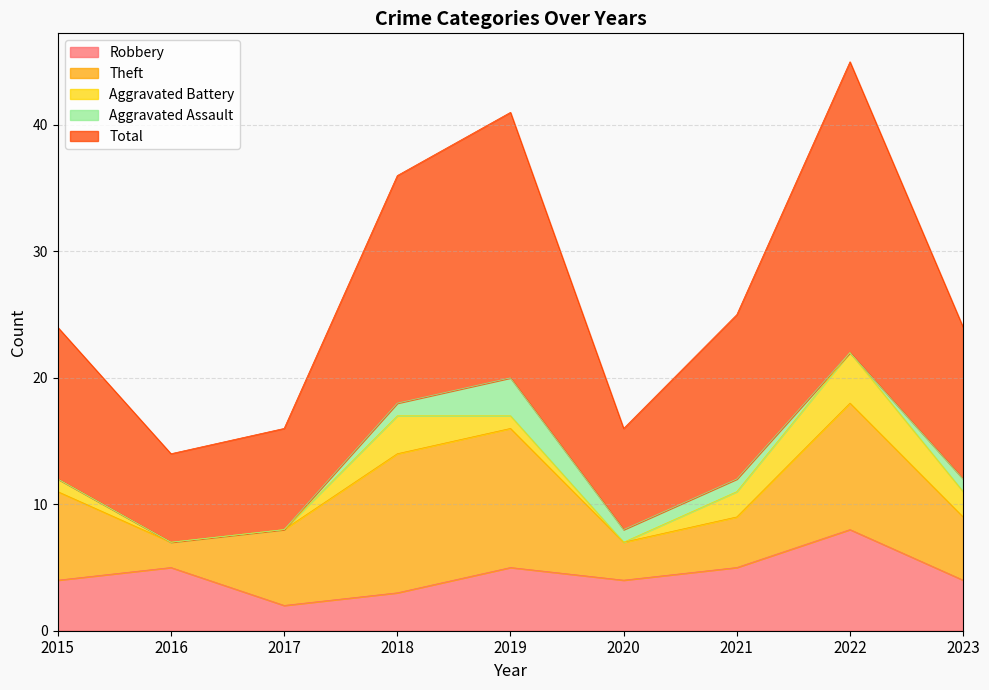

Which series changed the most between 2019 and 2021?

Total